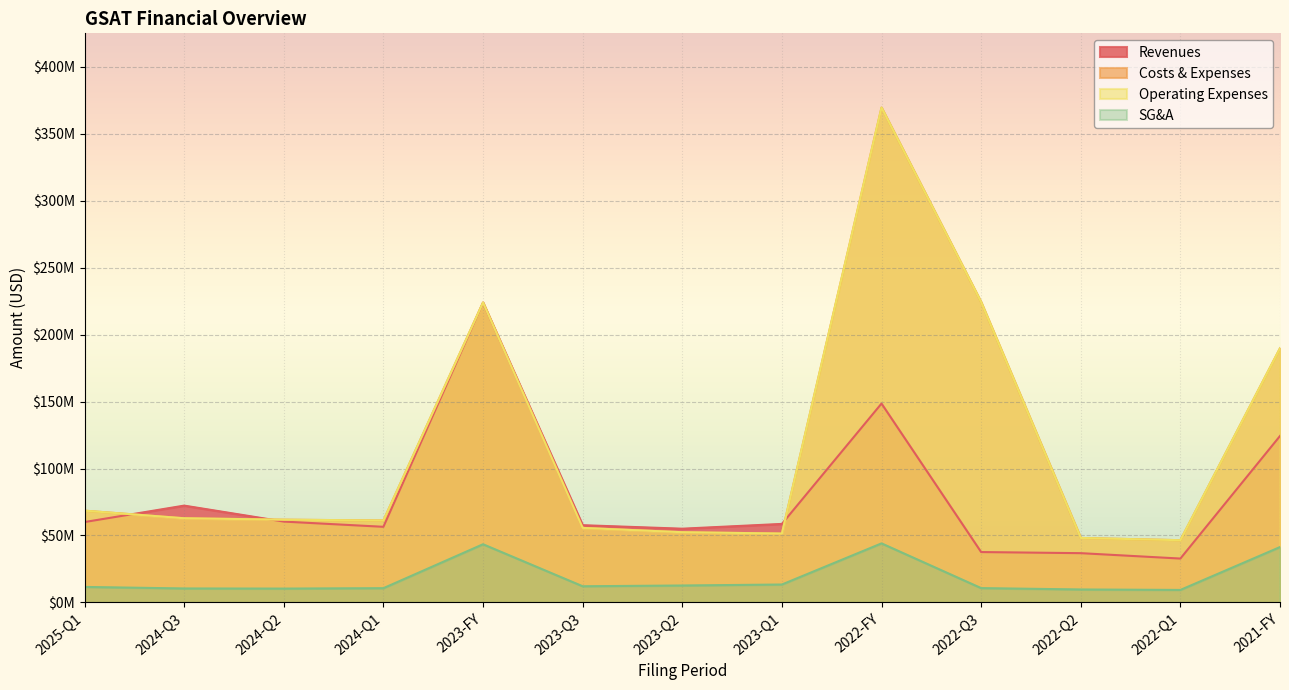

Reading right to left, what are all the values shown in this chart?

revenues: 124297000	32772000	36800000	37626000	148504000	58644000	55072000	57683000	223808000	56480000	60385000	72307000	60032000
costs_and_expenses: 189800000	46484000	48156000	224267000	369533000	51453000	52452000	55666000	223973000	61192000	61807000	62873000	68533000
operating_expenses: 189800000	46484000	48156000	224267000	369533000	51453000	52452000	55666000	223973000	61192000	61807000	62873000	68533000
selling_general_admin: 41358000	9341000	9693000	10707000	44103000	13391000	12654000	12090000	43458000	10646000	10353000	10439000	11589000